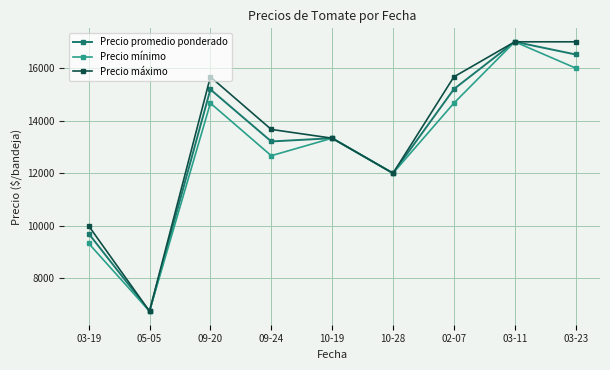

List the series in order of their overall mean, highest first.

Precio máximo, Precio promedio ponderado, Precio mínimo